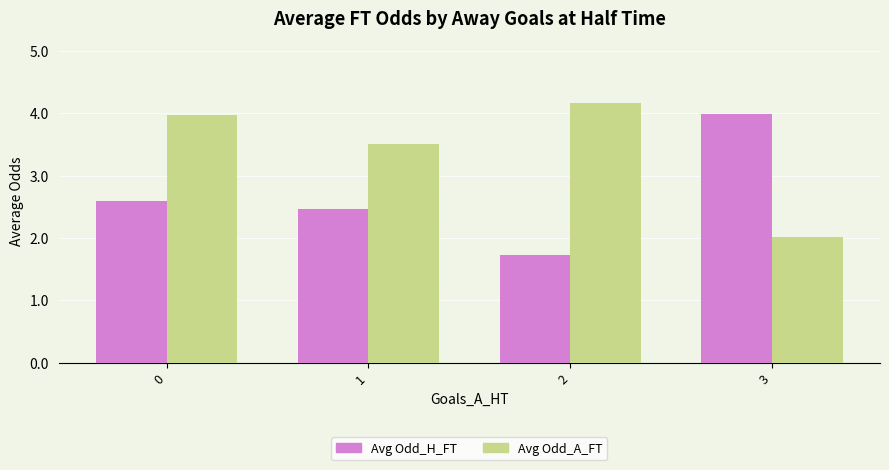

What is the minimum value shown in the chart?

1.7